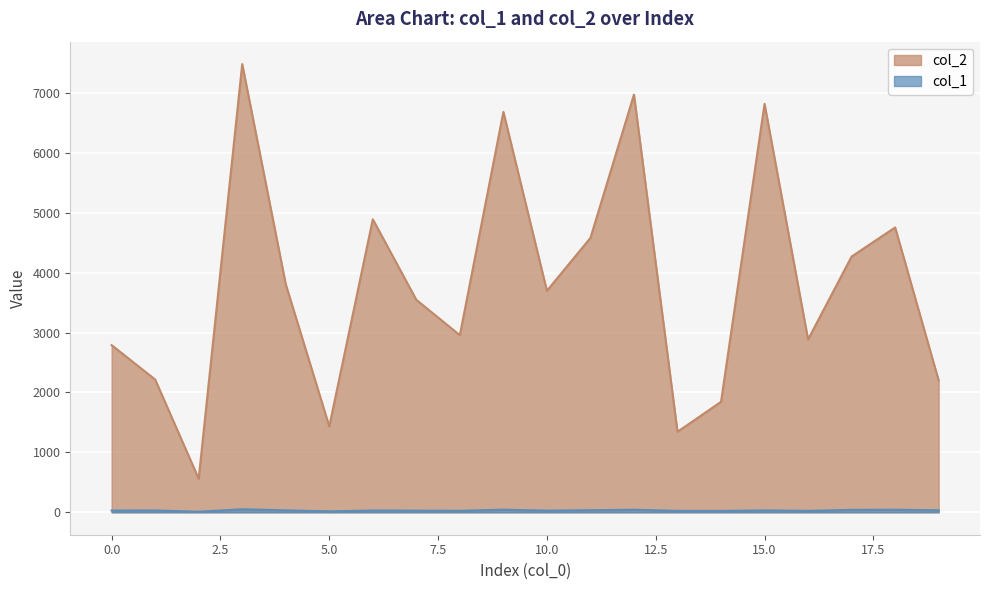

How many data points in col_1 are less than 31?

10